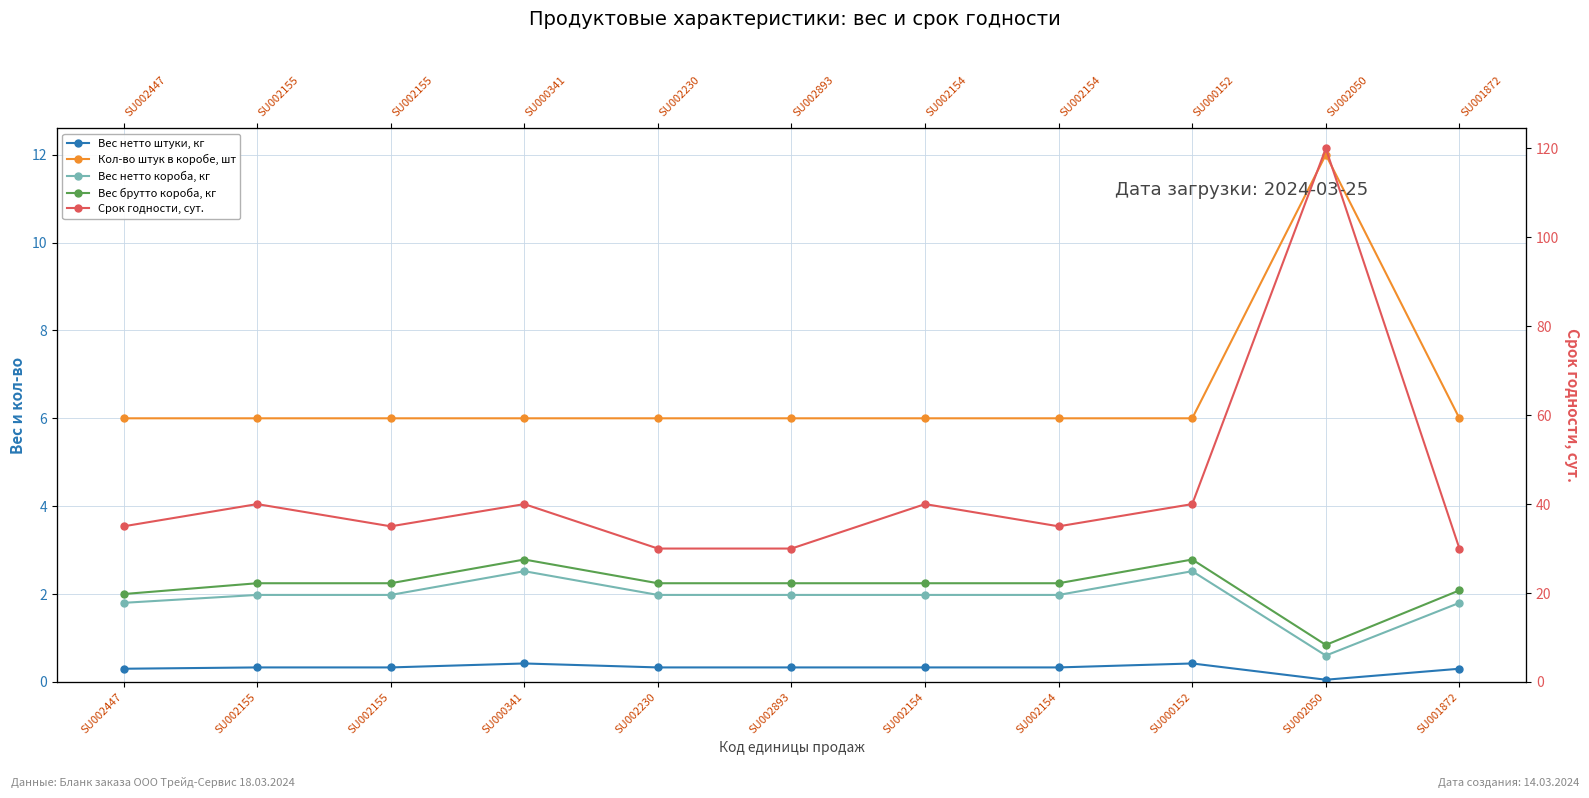

Which series has the widest spread of values?

Срок годности, сут.